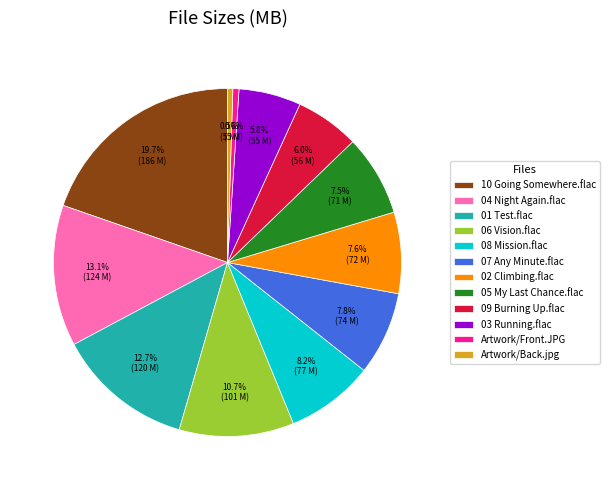

Between 03 Running.flac and 06 Vision.flac, which is larger?

06 Vision.flac